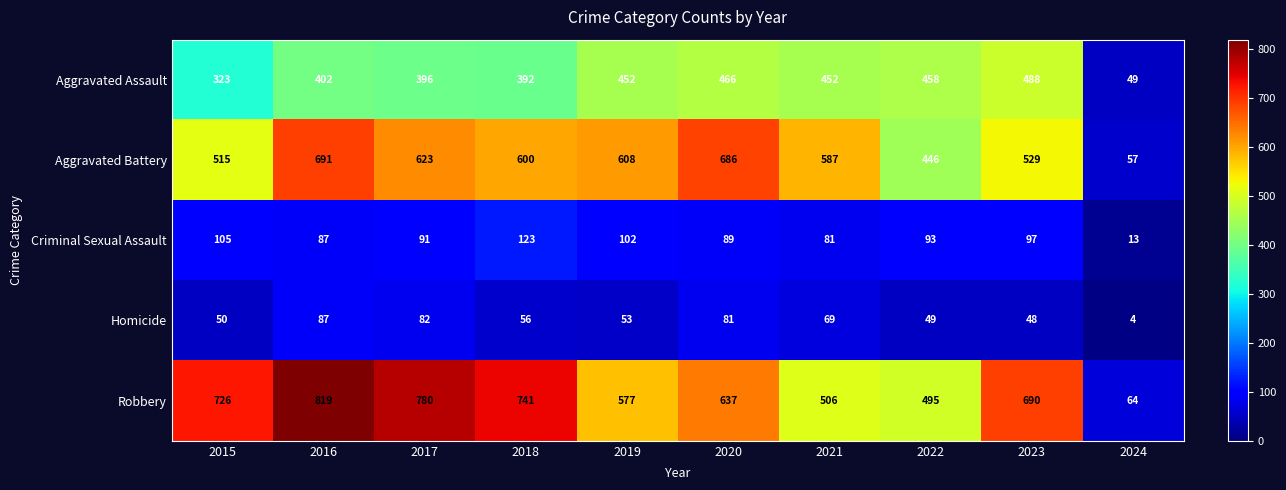

Where is Criminal Sexual Assault nearest to the value 68?

2021